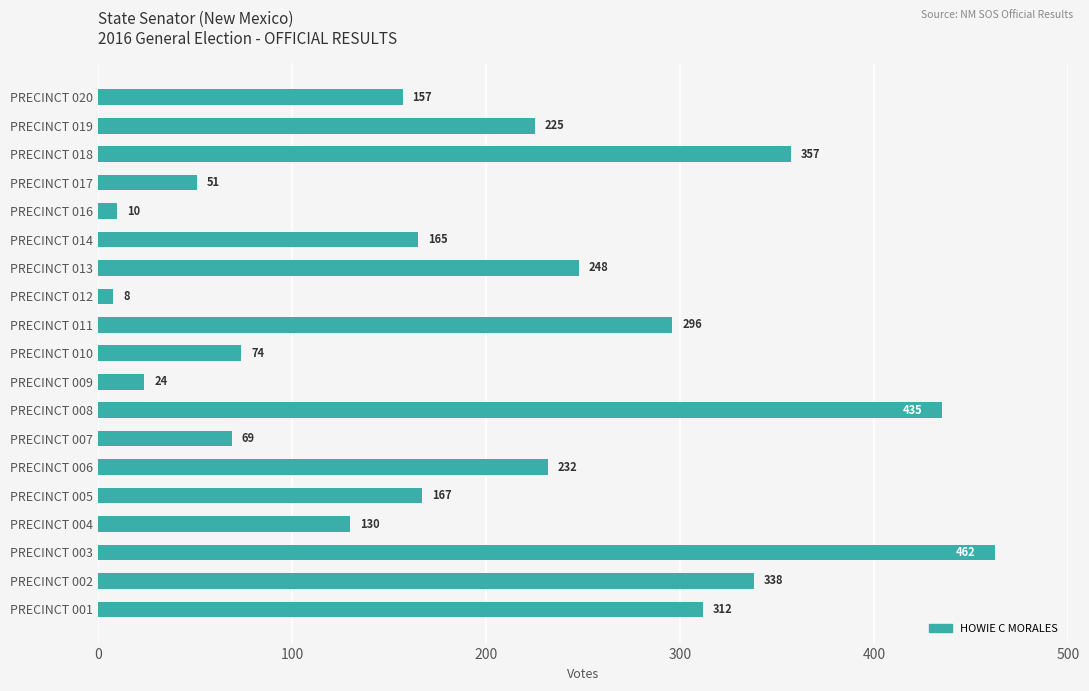

Where is the data nearest to the value 235?

PRECINCT 006